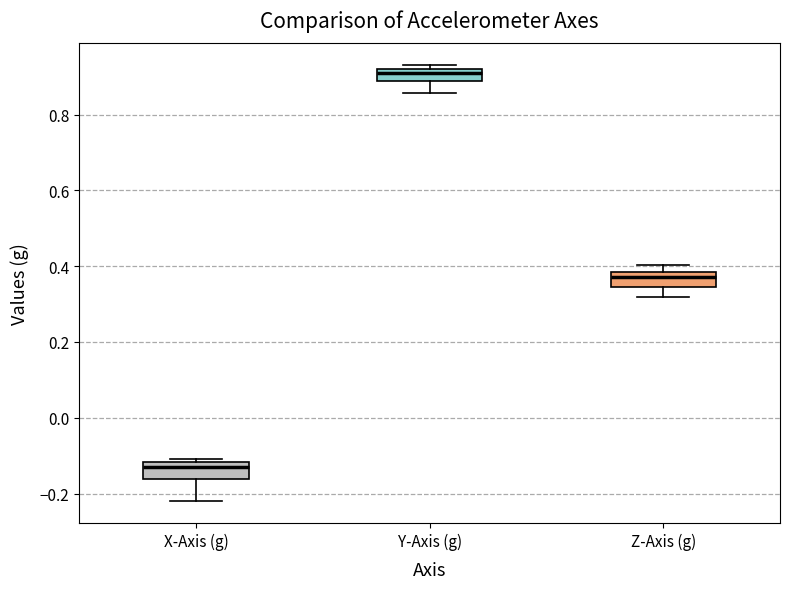

Which box has the lowest median line?

X-Axis (g)